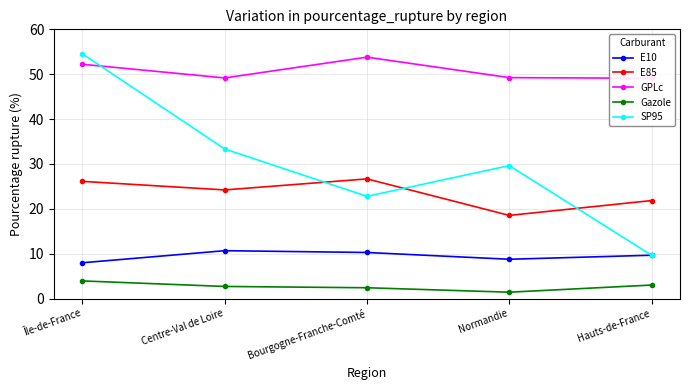

True or false: GPLc has a value of 72.7 at Centre-Val de Loire.

False